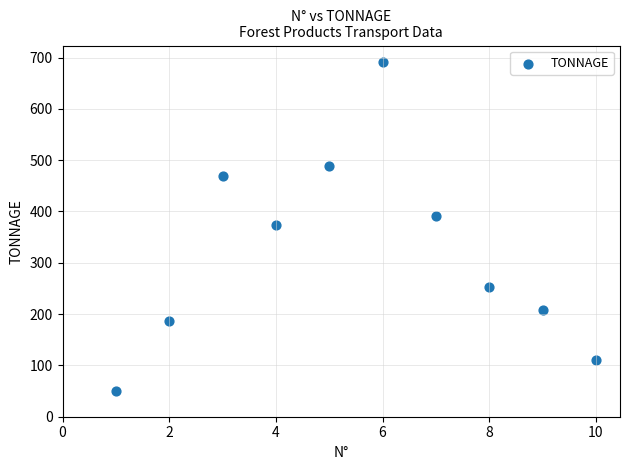

What is the range of X values (max minus min)?

9.0